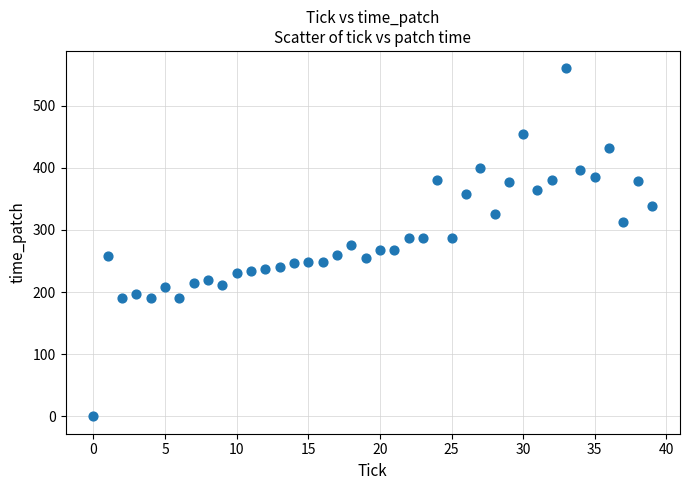

What is the range of Y values (max minus min)?

560